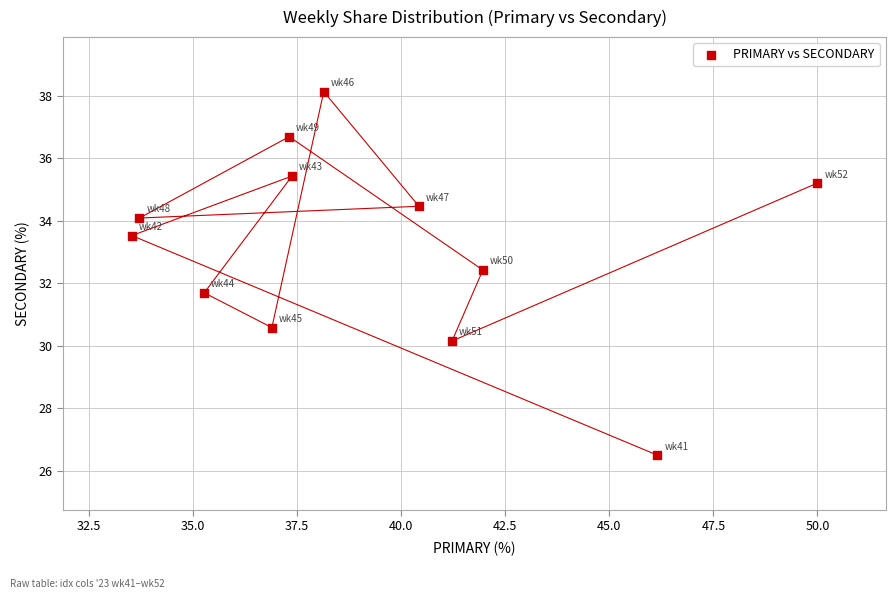

What is the range of Y values (max minus min)?

11.6